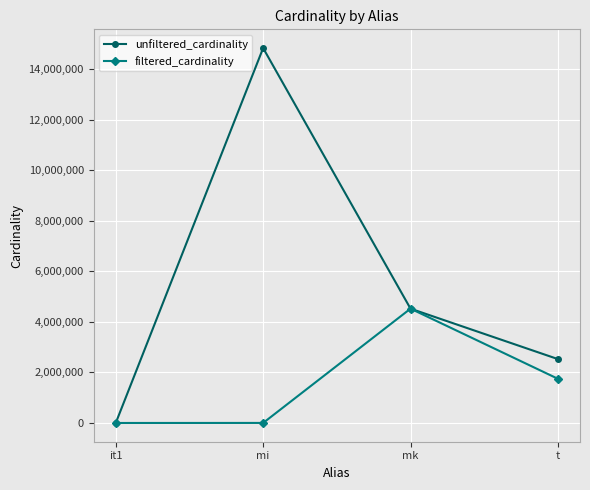

Does the chart display data point markers on the line(s)?

Yes